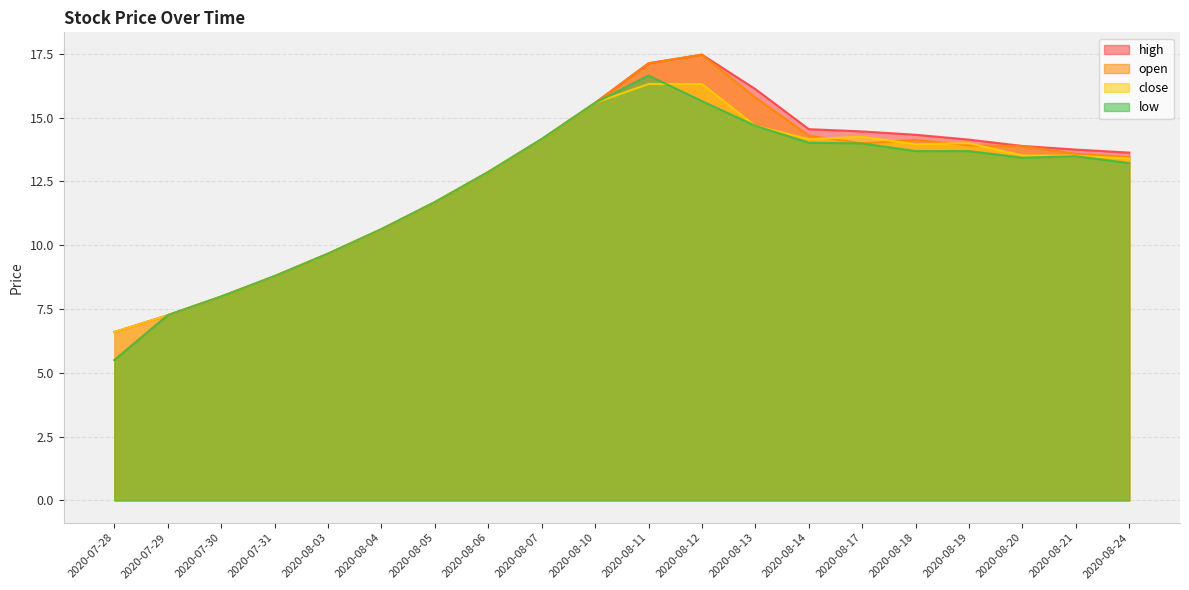

Which series has the largest range (max minus min)?

open